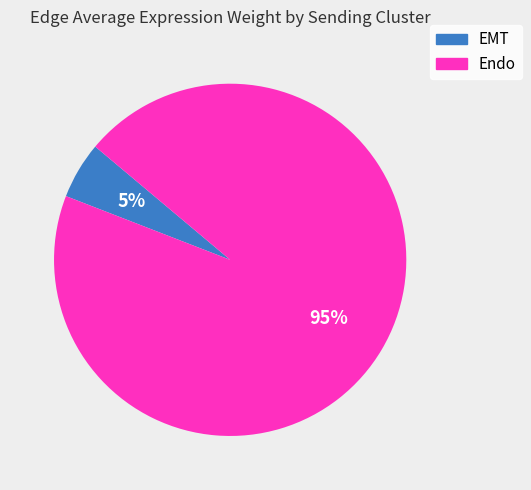

Which category accounts for the majority?

Endo